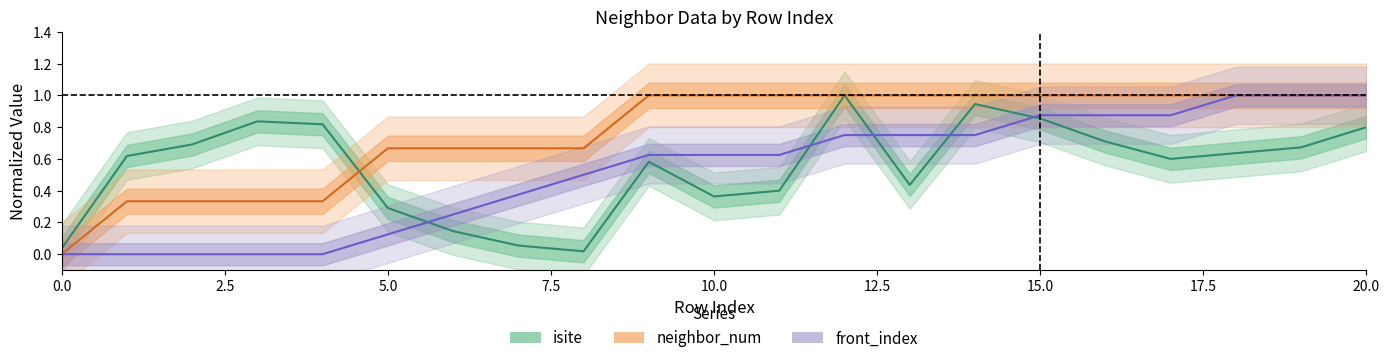

List the labels in order of isite value, largest first.

12, 14, 15, 3, 4, 20, 16, 2, 19, 18, 1, 17, 9, 13, 11, 10, 5, 6, 7, 0, 8